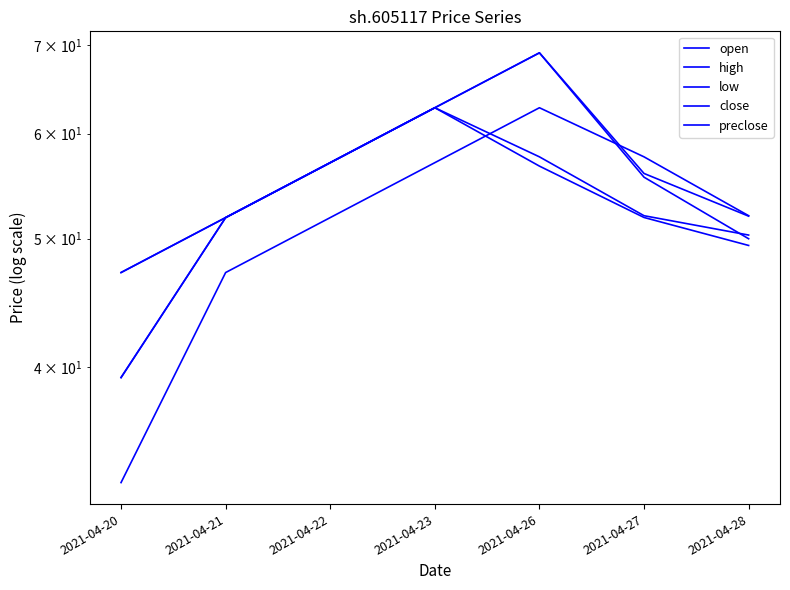

How many distinct data groups are displayed?

5